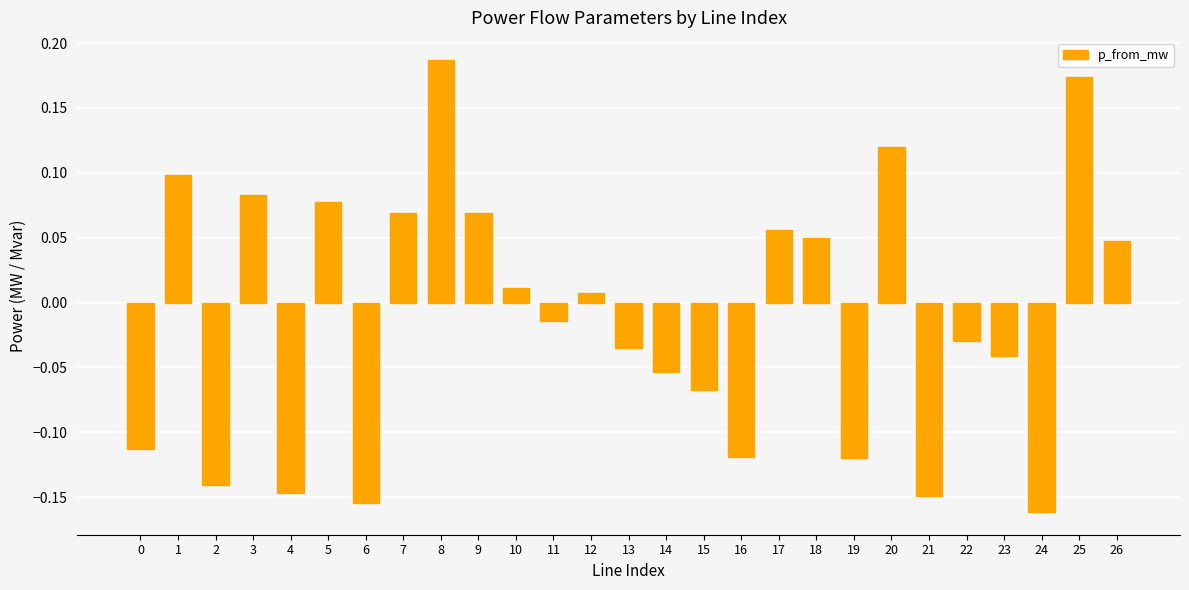

What is the difference between the second highest and minimum values?

0.3